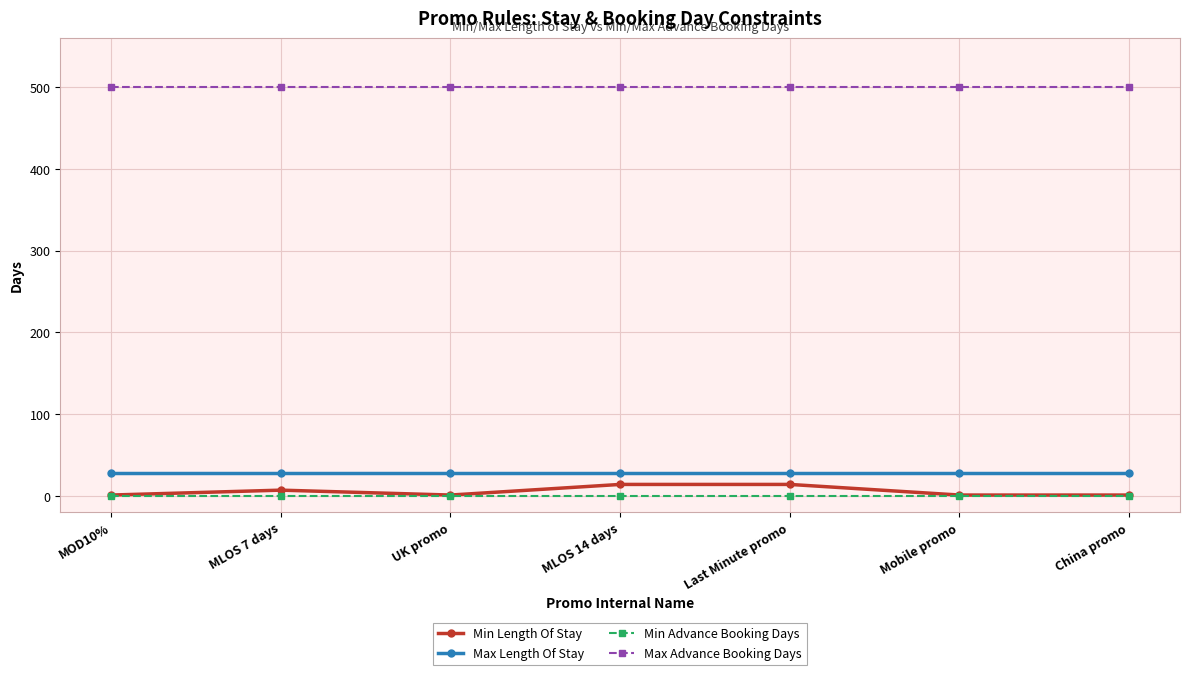

Is the value of Max Length Of Stay at China promo greater than the value of Min Length Of Stay at Last Minute promo?

Yes